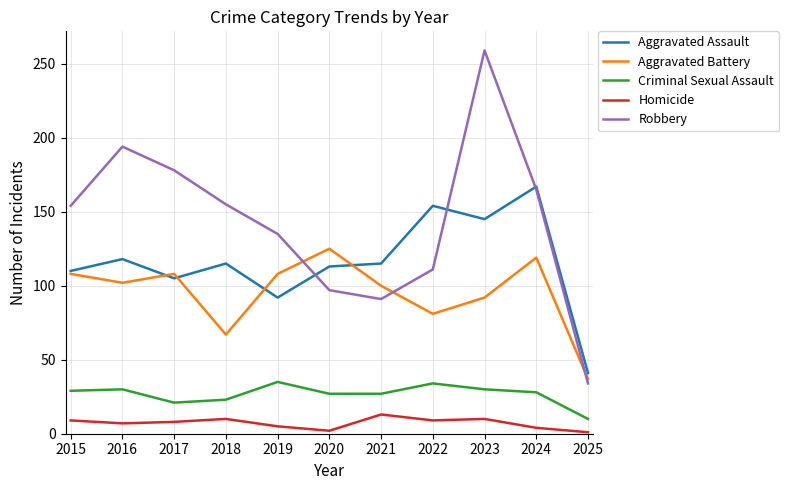

True or false: Aggravated Assault and Robbery intersect in this chart.

True